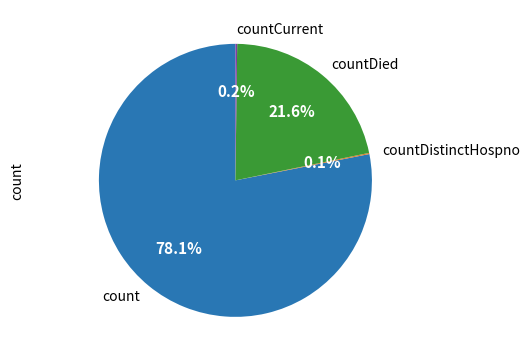

Is there any slice that represents more than half of the pie?

Yes